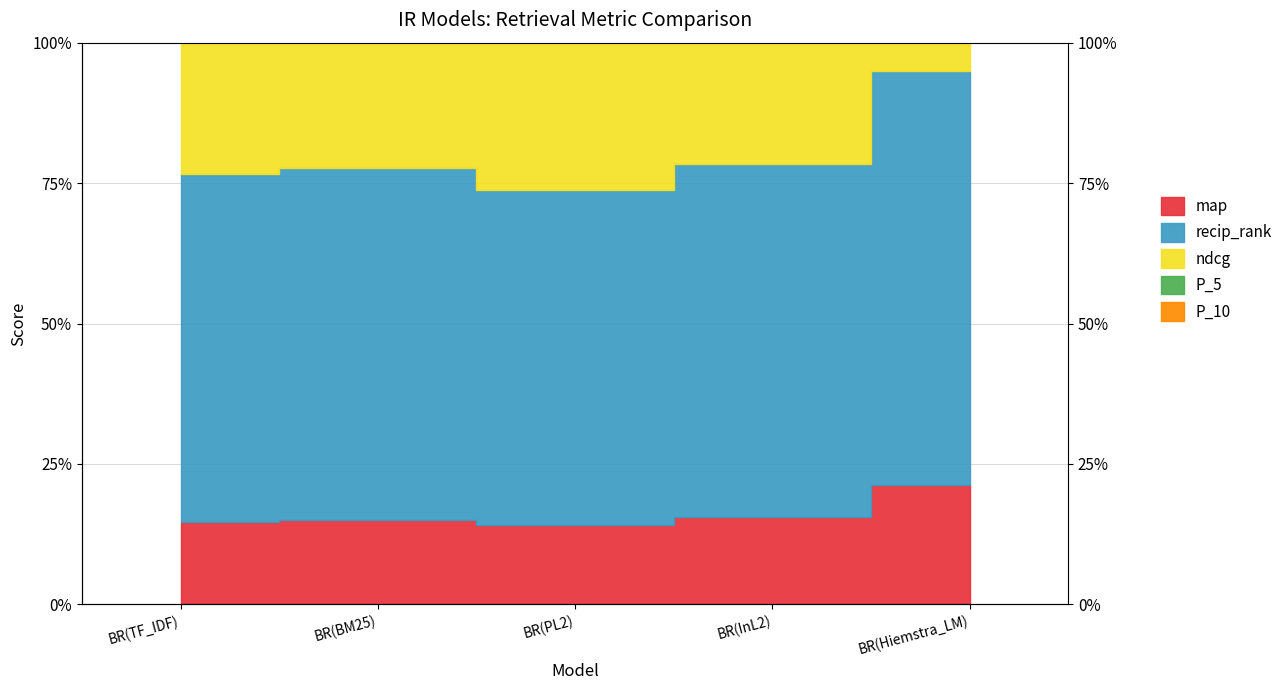

True or false: map and recip_rank cross at least once.

False